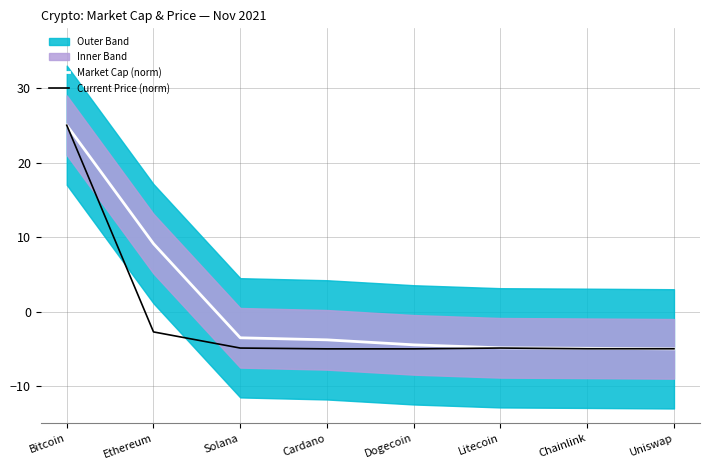

Which has a higher value, Cardano or Solana?

Solana